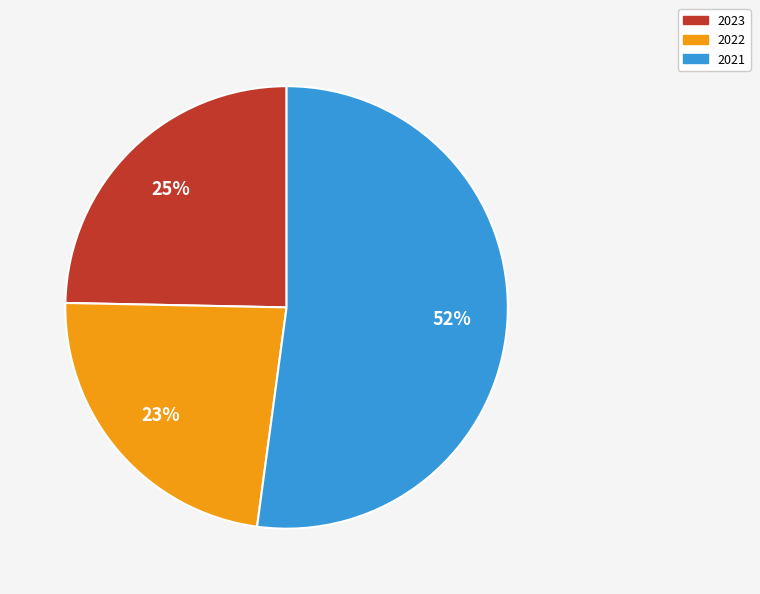

To the nearest percent, what is the difference between the 2021 and 2022 slice percentages?

29%